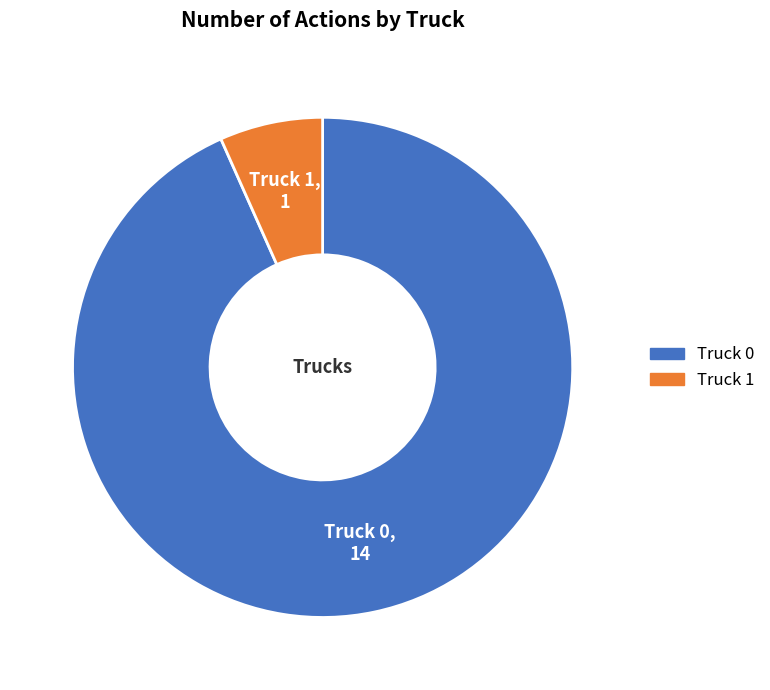

Approximately how many times larger is the value at Truck 0 compared to Truck 1?

14.0